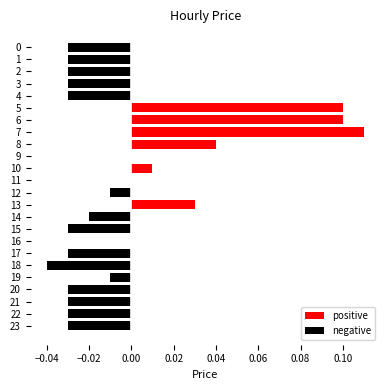

Count the number of data series in this chart.

1